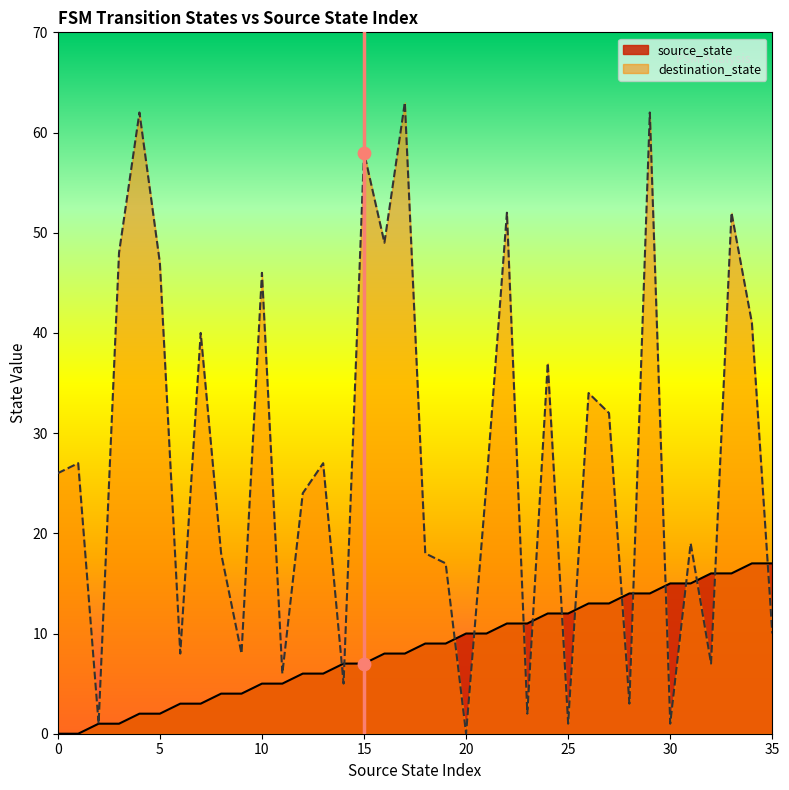

At how many categories does at least one series exceed 60?

3